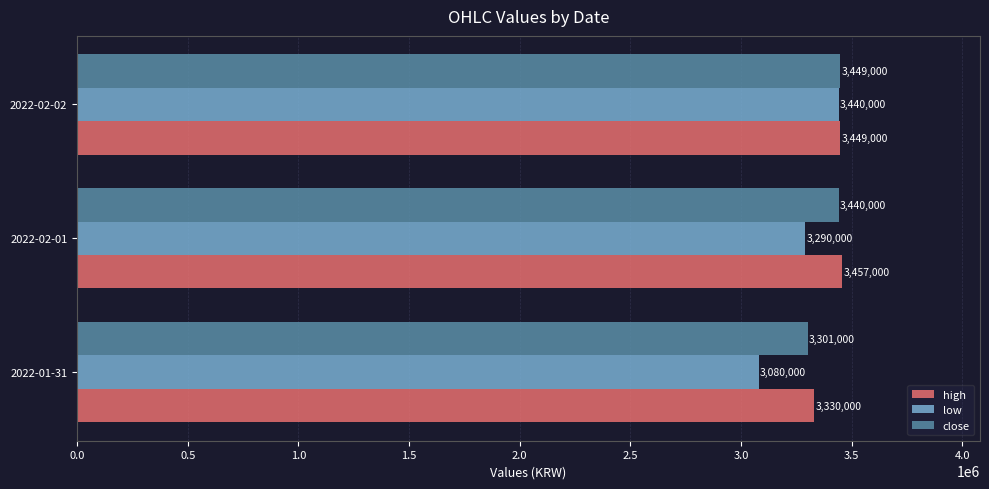

Where is close nearest to the value 3375000?

2022-02-01